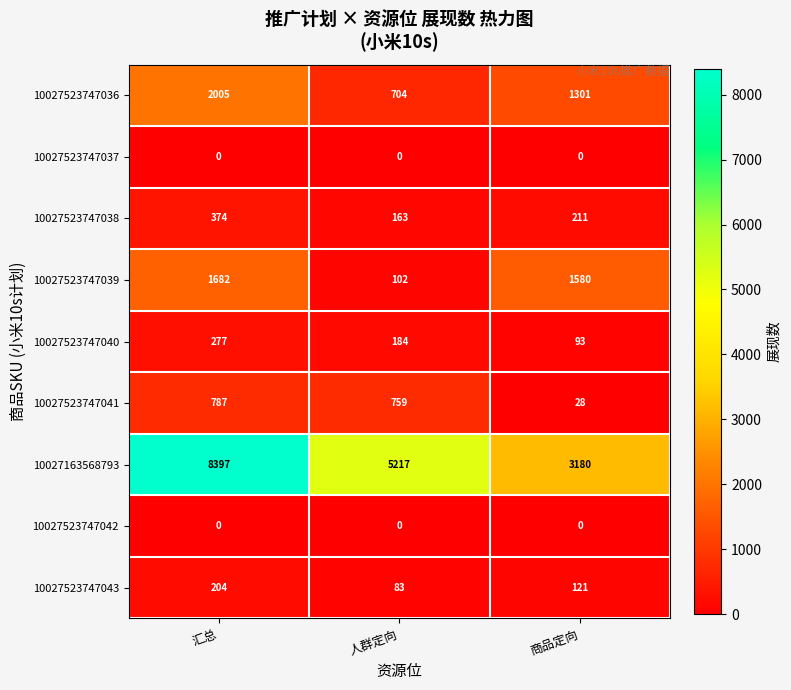

At which label is 10027523747038 closest to 268?

商品定向